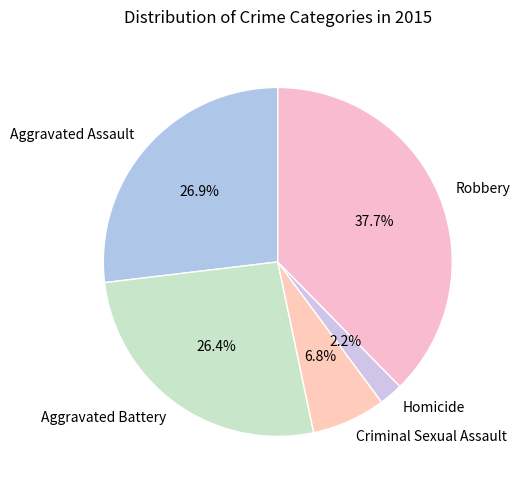

What is the largest slice in the pie chart?

Robbery